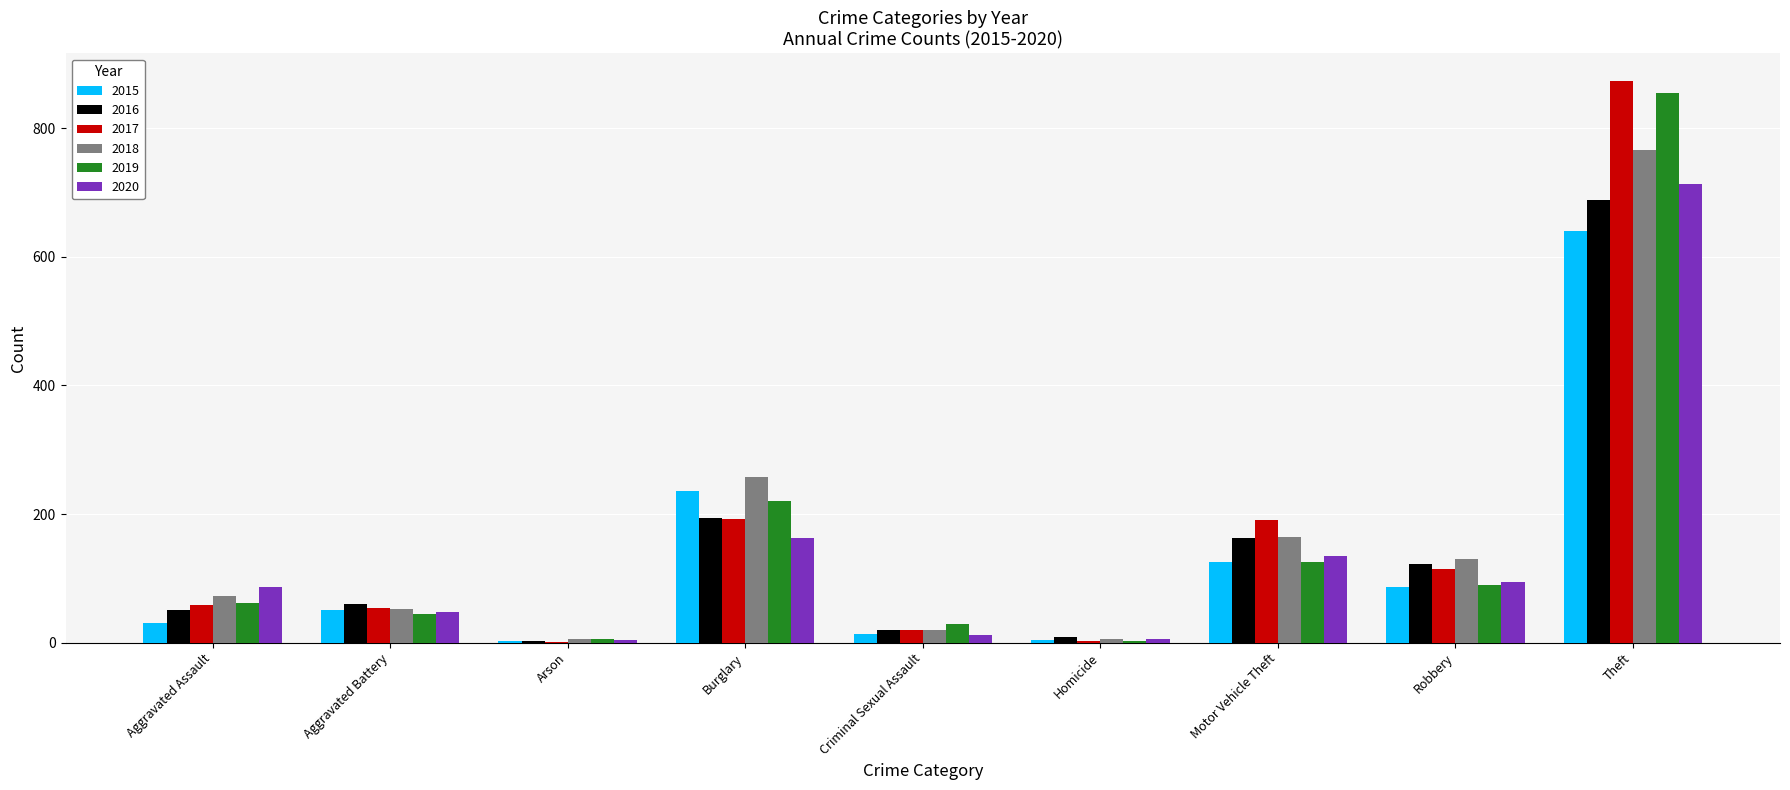

At which category is the sum across all series the highest?

Theft